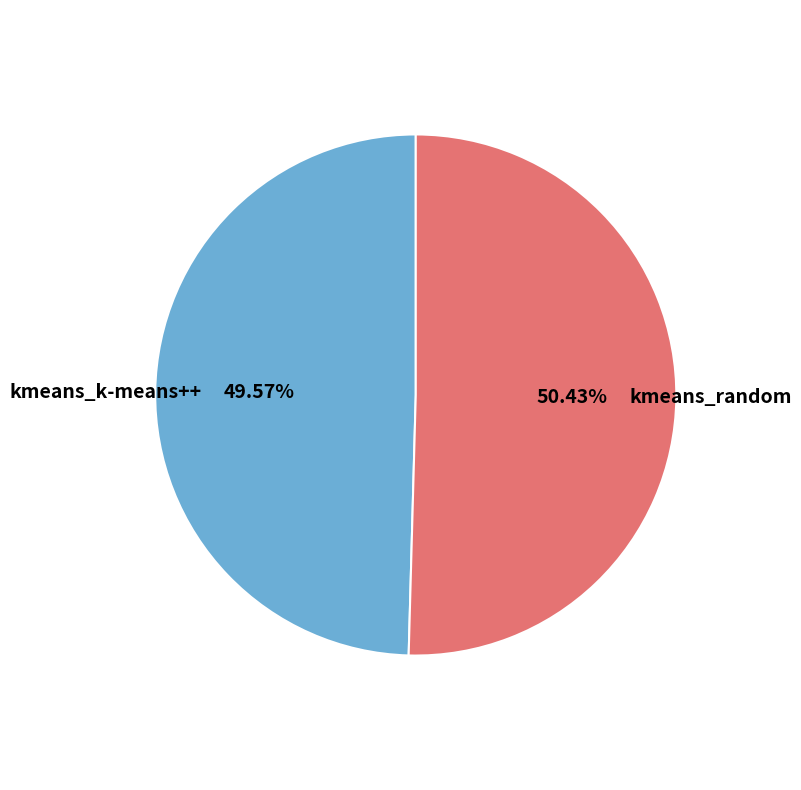

Rank the categories by value from highest to lowest.

kmeans_random, kmeans_k-means++